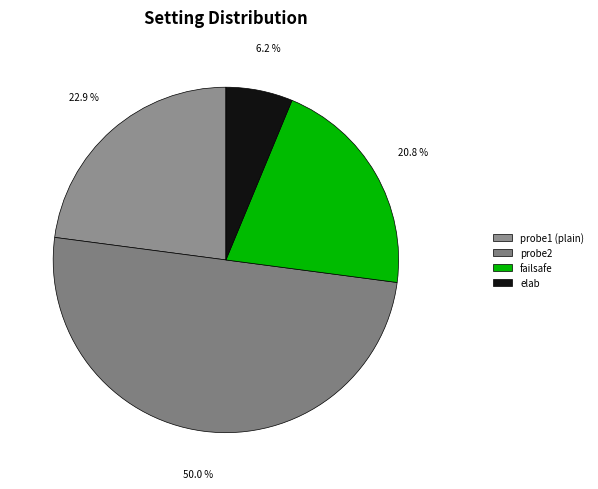

Rank the categories by value from highest to lowest.

probe2, probe1 (plain), failsafe, elab